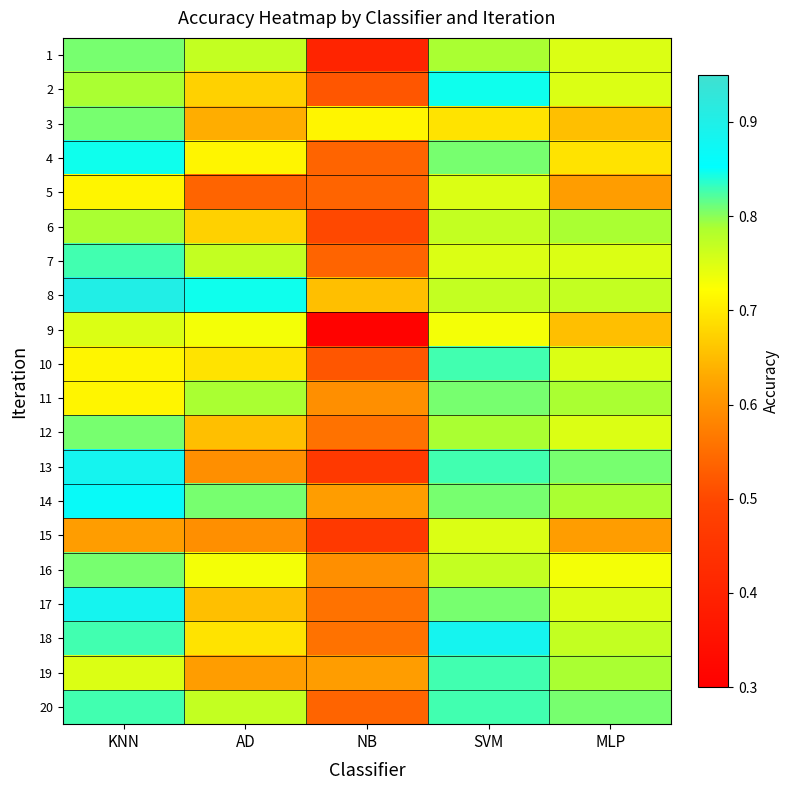

Which has a higher value, AD or SVM?

SVM